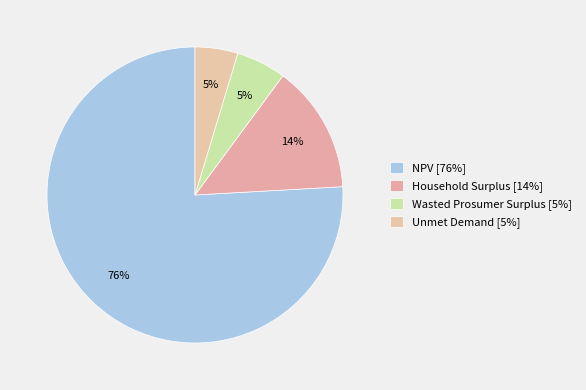

Rank the categories by value from highest to lowest.

NPV, Household Surplus, Wasted Prosumer Surplus, Unmet Demand